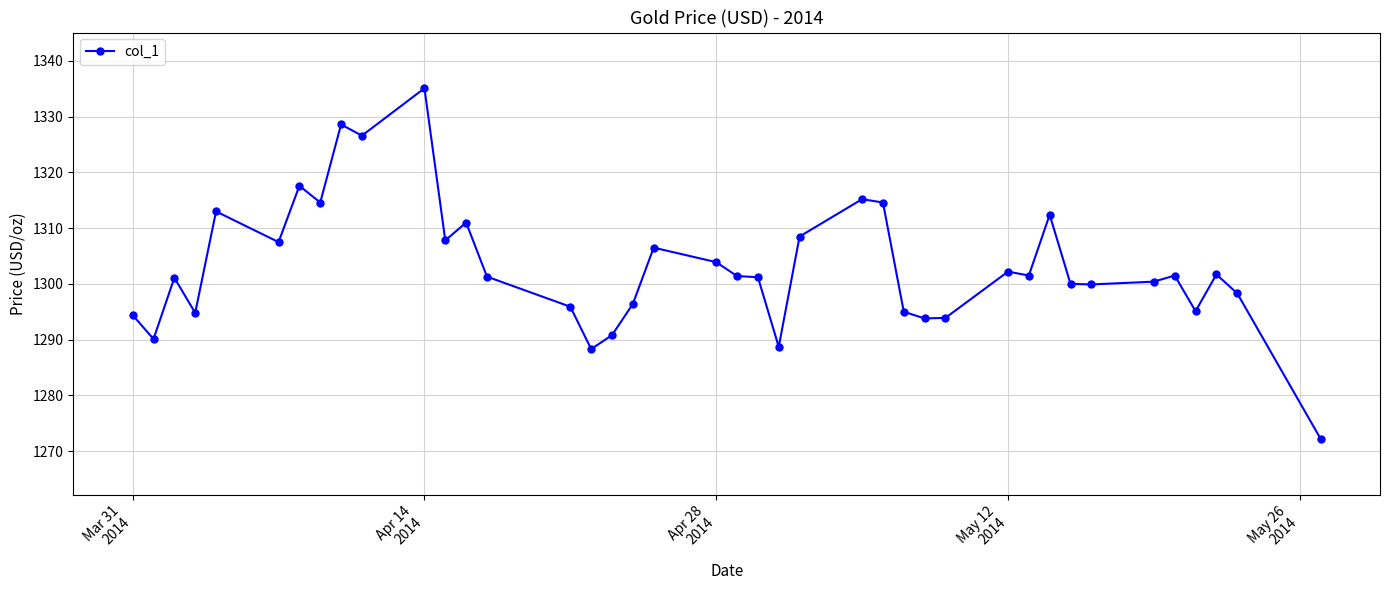

What is the difference between the maximum and minimum values?

62.9